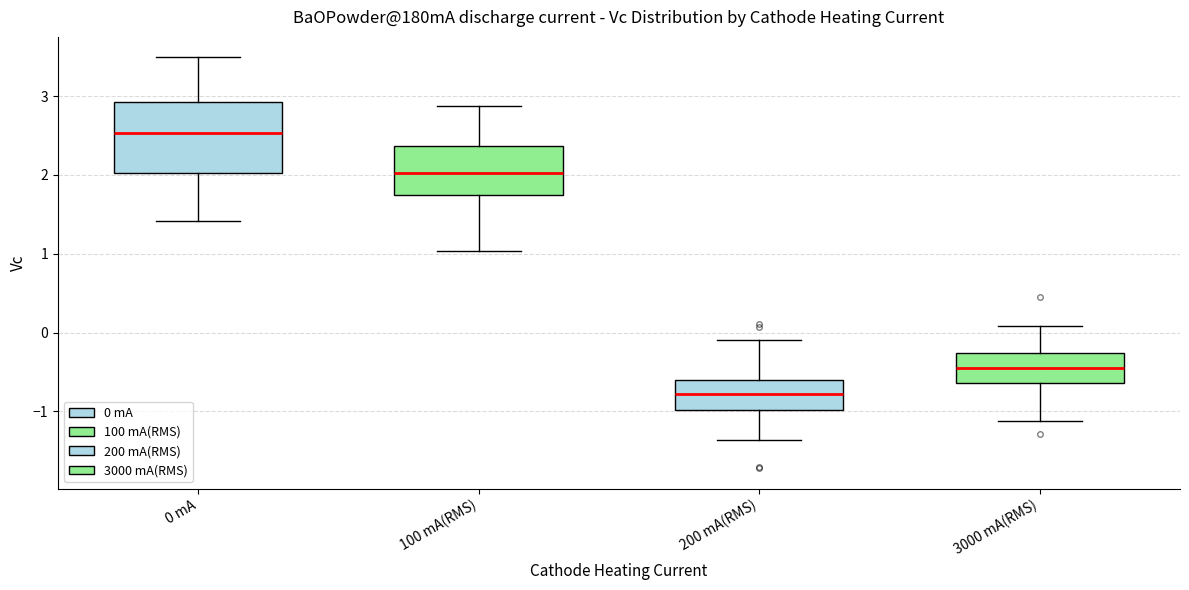

Reading left to right, read every box against the y-axis: the position of its median line, the range the box covers, and the ends of its whiskers. The values are not printed on the chart, so give them approximately, as read against the axis.

0 mA: median 2.5, box 2.0 to 2.9, whiskers 1.4 to 3.5
100 mA(RMS): median 2.0, box 1.7 to 2.4, whiskers 1.0 to 2.9
200 mA(RMS): median -0.8, box -1.0 to -0.6, whiskers -1.4 to -0.1
3000 mA(RMS): median -0.5, box -0.6 to -0.3, whiskers -1.1 to 0.1